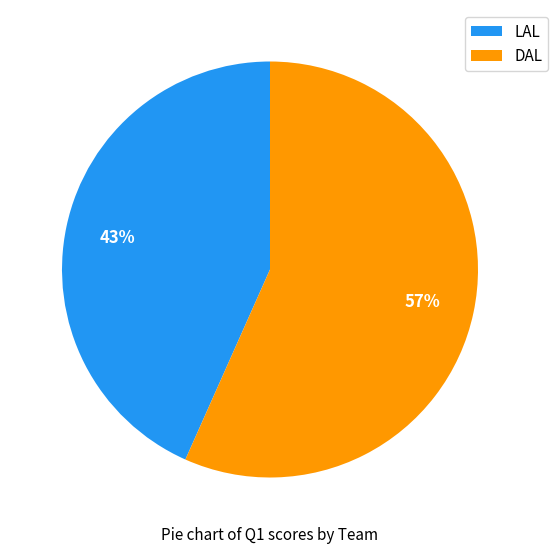

To the nearest percent, what is the average slice percentage?

50%